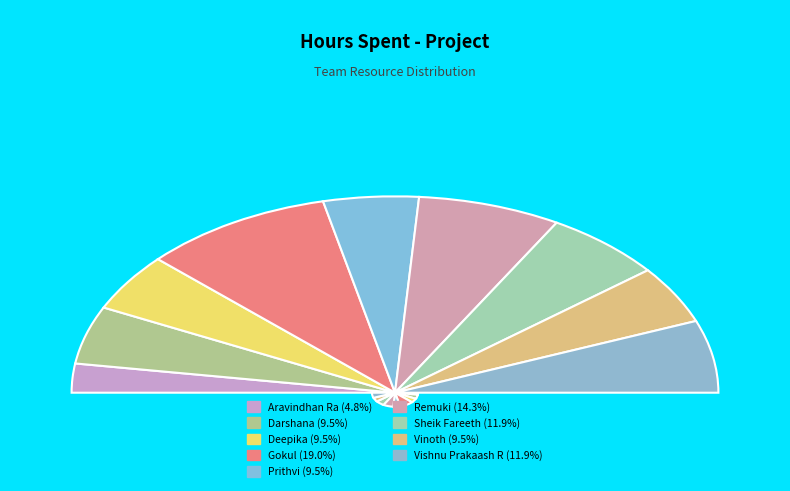

To the nearest percent, what portion does Deepika represent?

10%